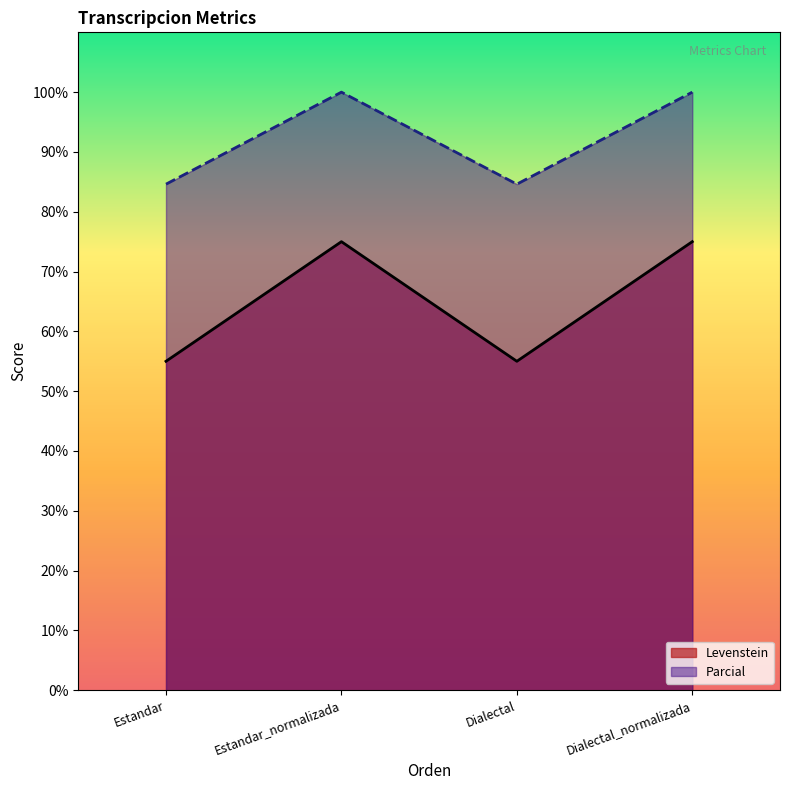

Rank the series at Dialectal from lowest to highest value.

Levenstein, Parcial